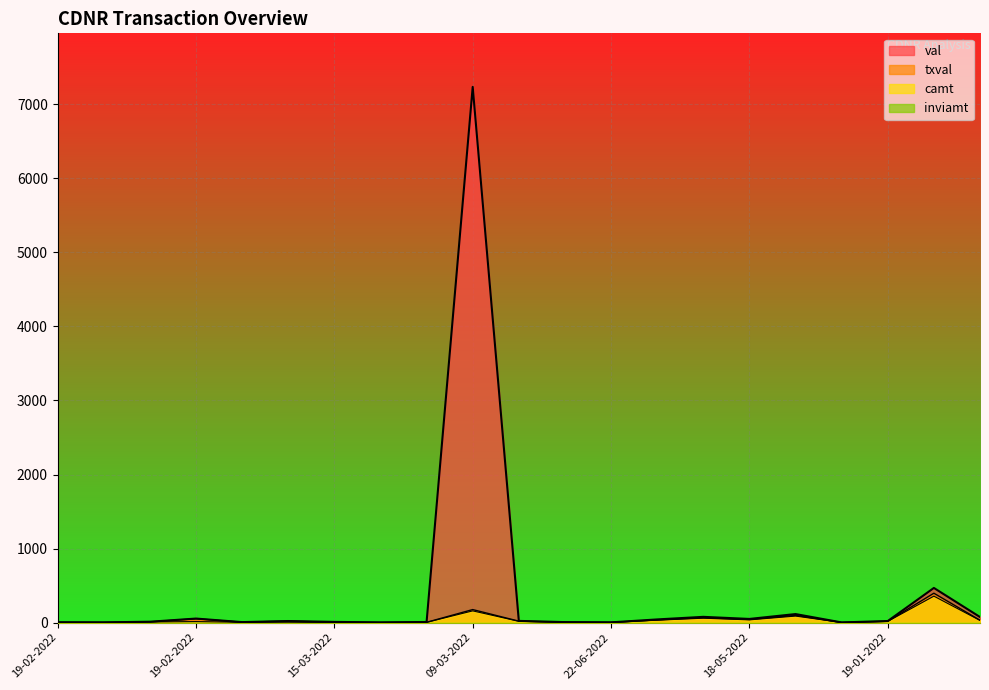

Reading right to left, list all the values displayed in this chart.

val: 74.6	467.6	20.5	1.6	114.6	48.8	77.1	42.2	2.7	5.7	22.3	7236.5	7.7	2.5	8.6	20.4	5.8	53.8	11.1	2.7	3.6
camt: 28.4	356.6	15.6	1.3	87.4	36.4	58.8	32.2	2.1	4.4	17.0	157.7	2.7	0.9	3.1	4.9	4.4	12.8	8.4	0.6	2.8
txval: 31.6	396.2	17.4	1.4	97.1	41.5	65.3	35.8	2.3	4.9	18.9	175.2	3.3	1.1	3.7	19.5	4.9	51.3	9.4	2.6	3.1